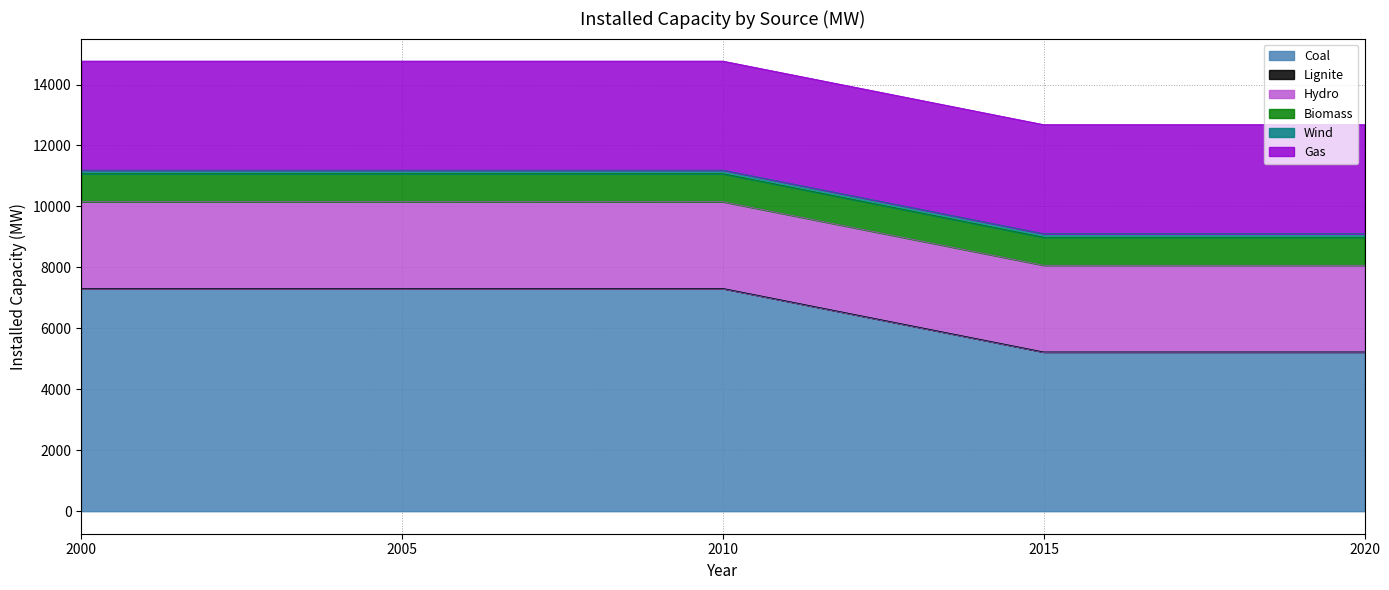

At which label is Gas closest to 3578?

2000